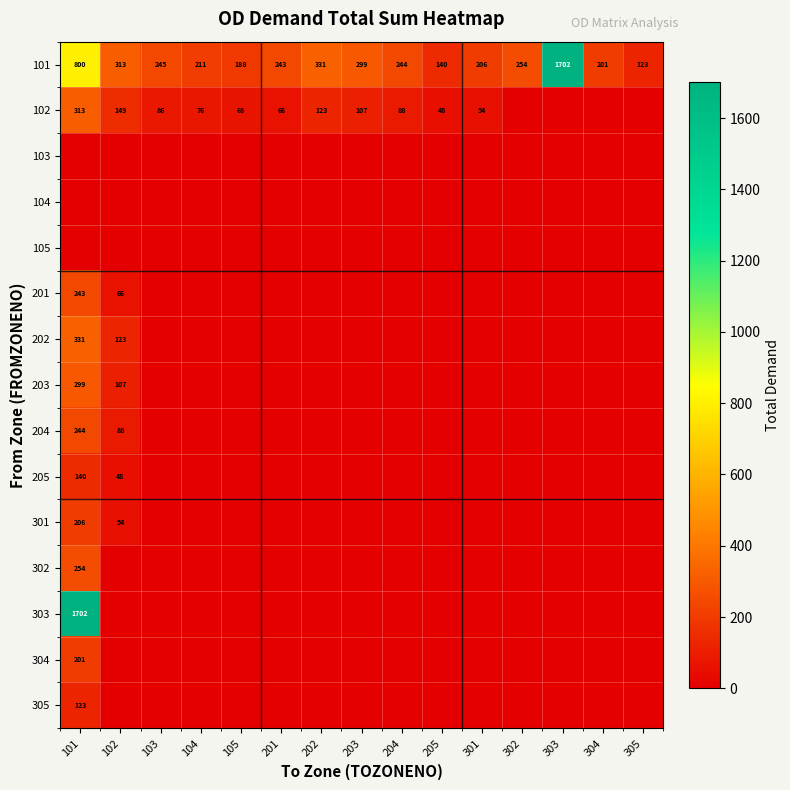

What is the difference between the second highest and second lowest values in the 204 series?

87.9